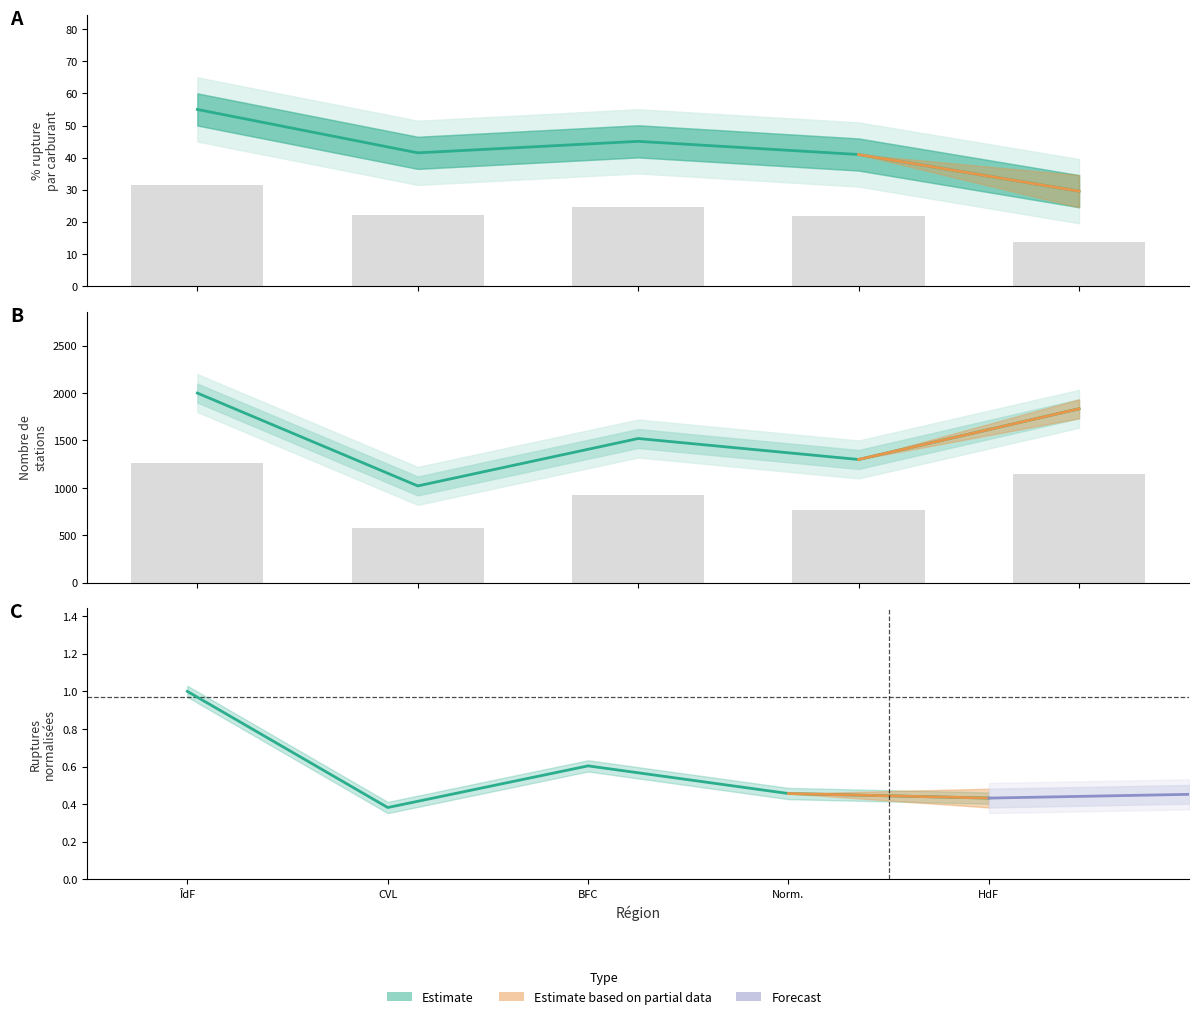

Is it true that the value at HdF is 0.1?

False